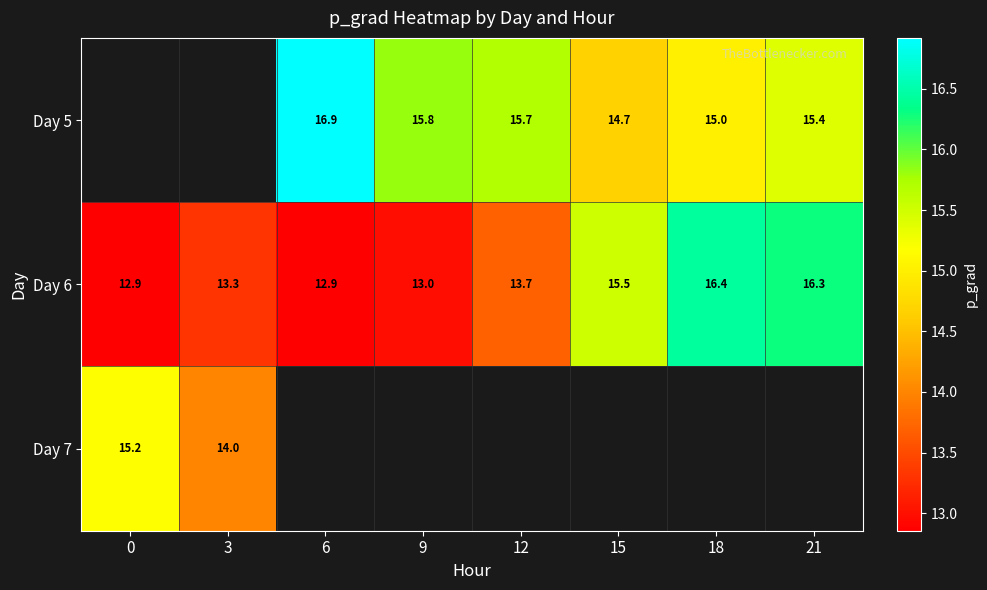

Between 15 and 18, which series saw the biggest shift?

Day 6